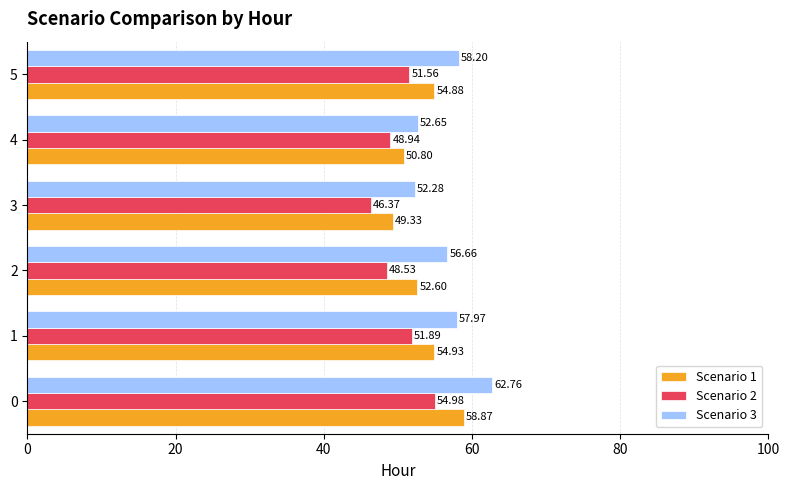

What is the spread (max minus min) of values at 5?

6.6